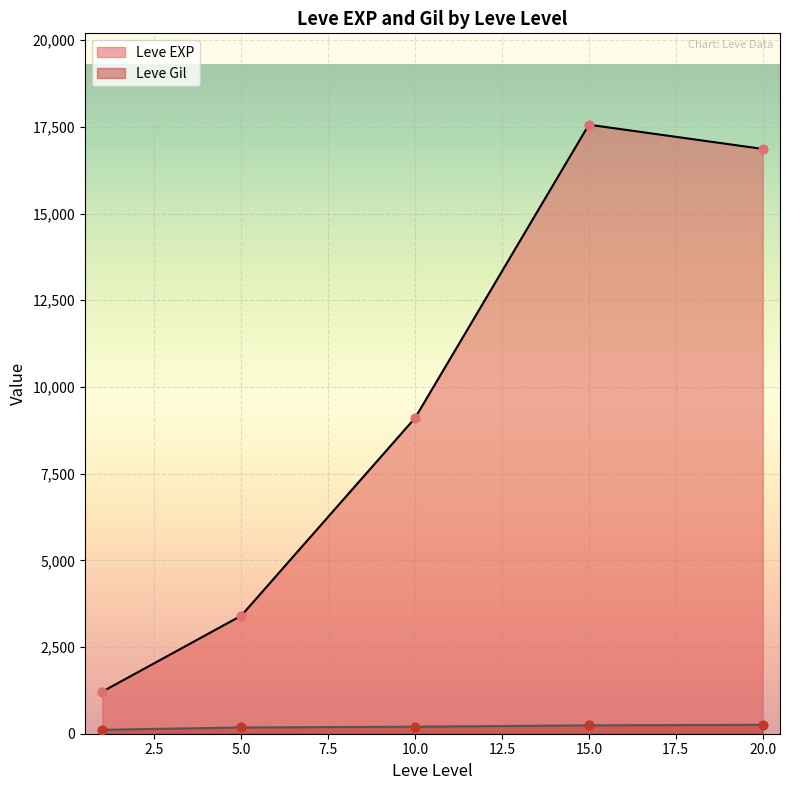

Which series reaches the maximum Y coordinate?

Leve EXP